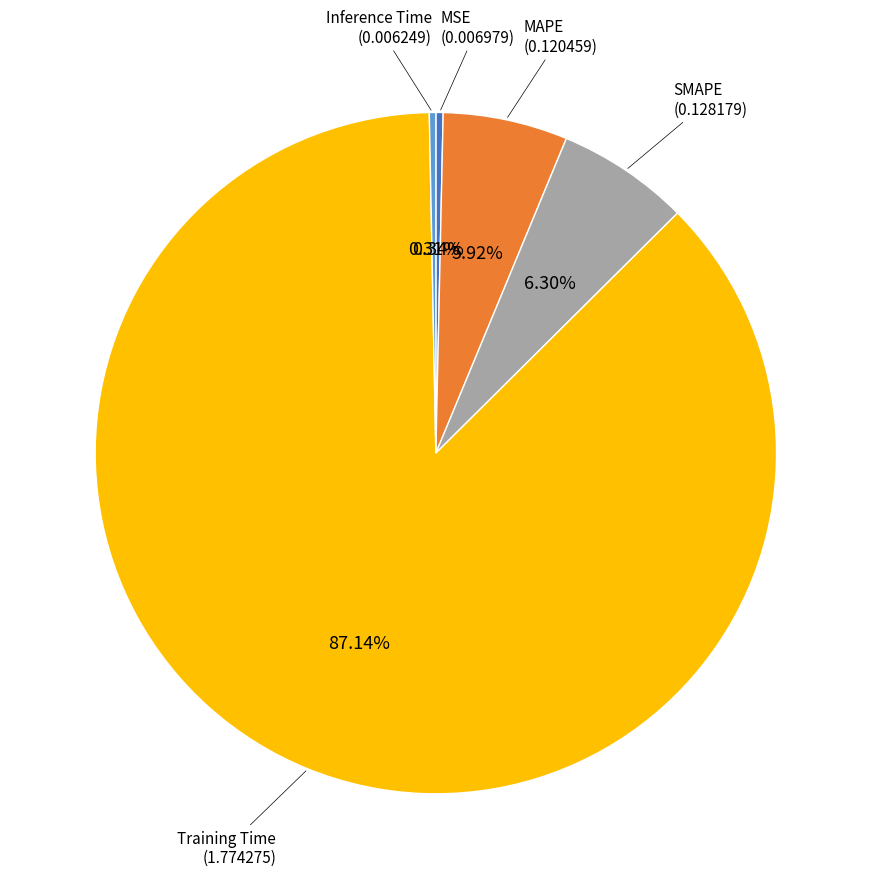

To the nearest percent, what is the difference between the largest and smallest slice percentages?

87%